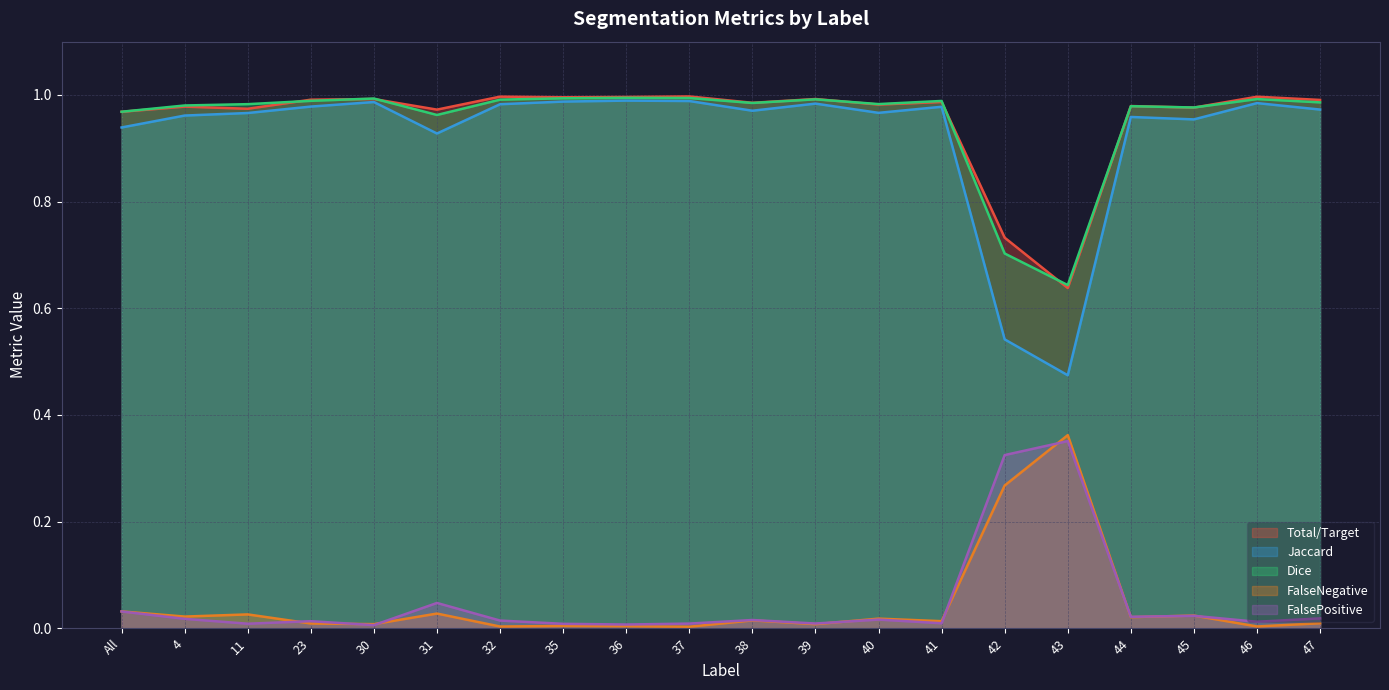

Is it true that Jaccard equals 0.6 at 45?

False